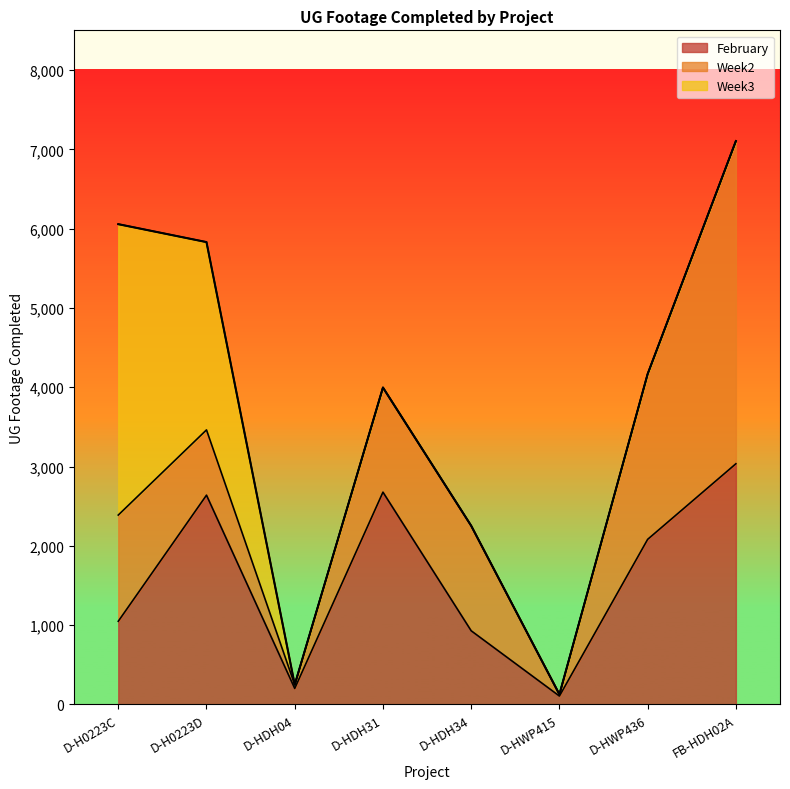

True or false: Week3 has a value of 0 at D-HWP436.

True